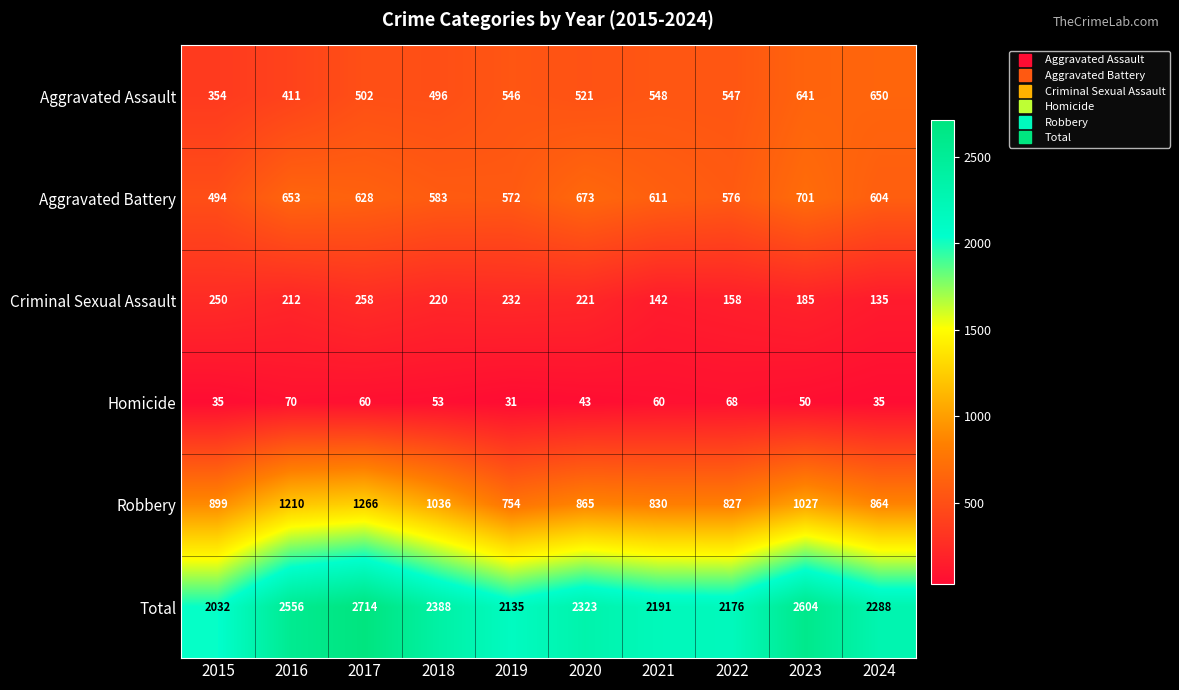

Which category has the lowest value across all series?

2019